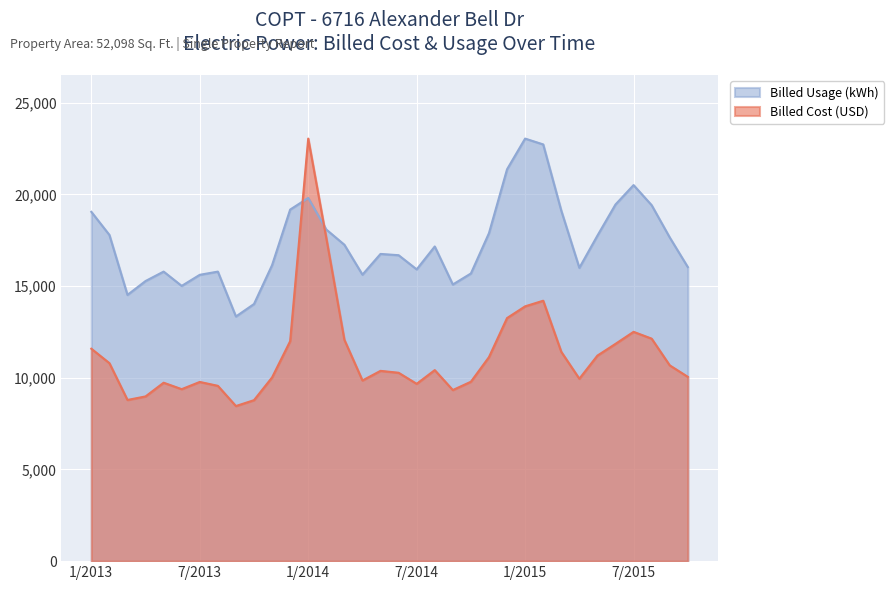

How many intersections are there between Billed Usage (kWh) and Billed Cost (USD)?

2